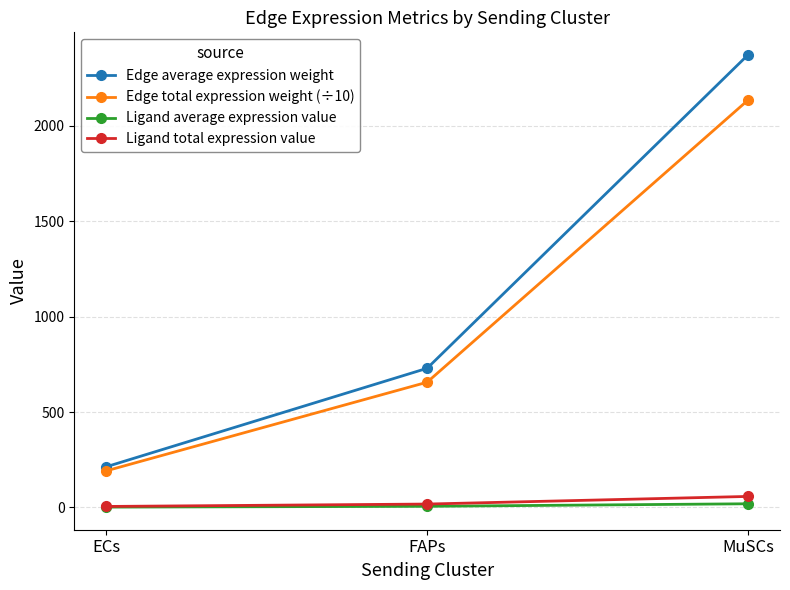

What is the label of the 2nd point from the right?

FAPs